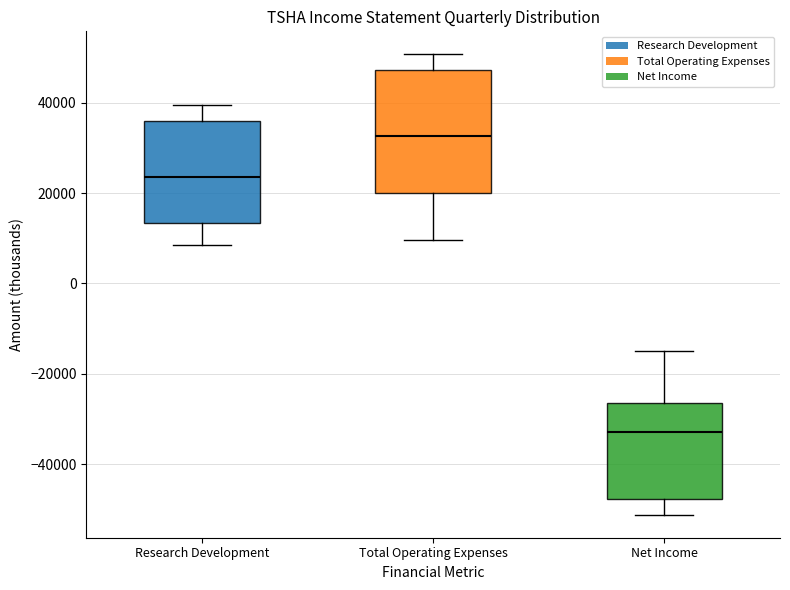

Which box's median line is the highest?

Total Operating Expenses